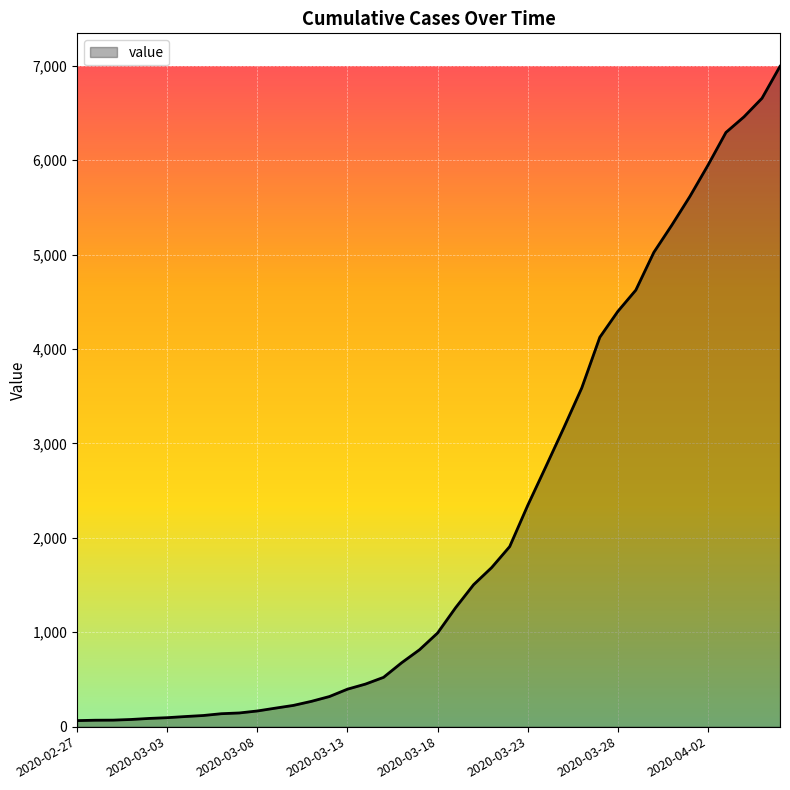

What is the maximum value shown in the chart?

6994